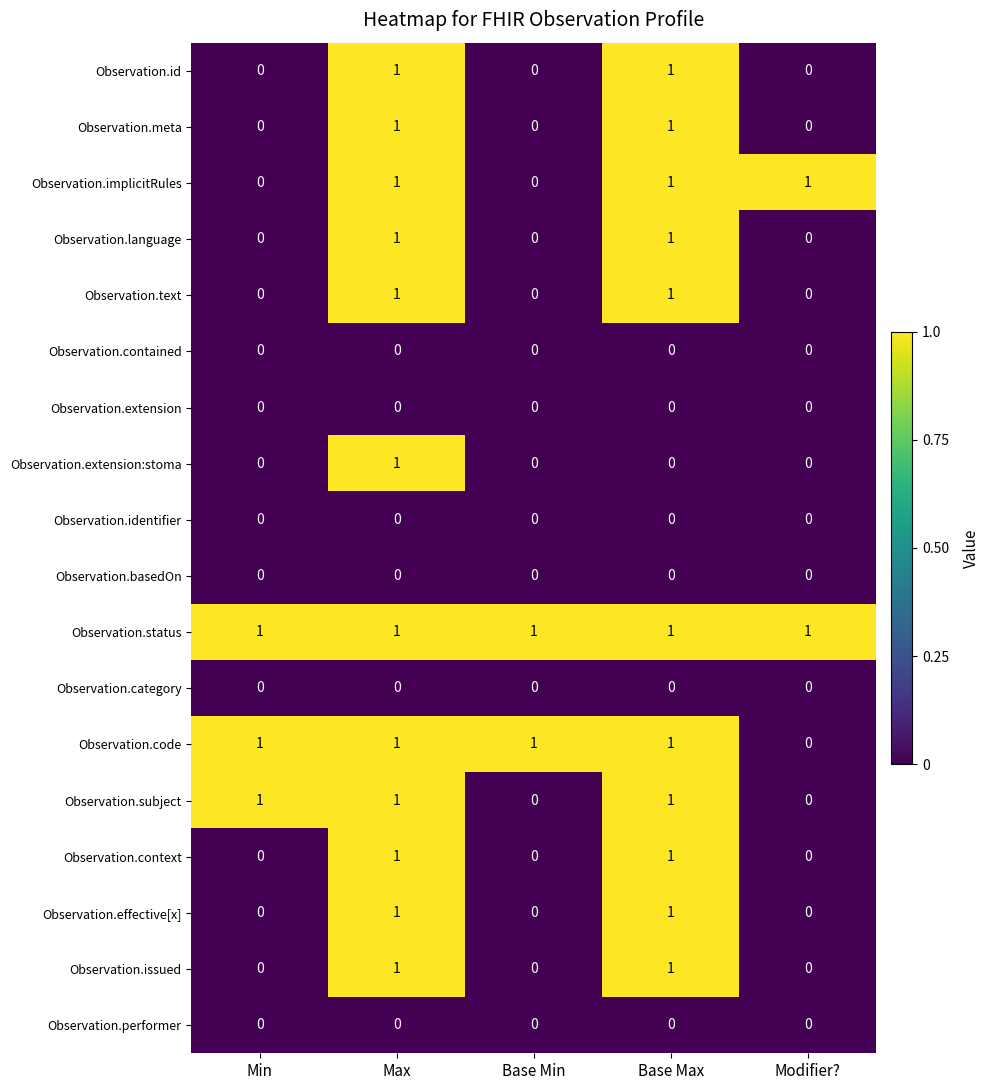

Count the number of categories in the chart.

5